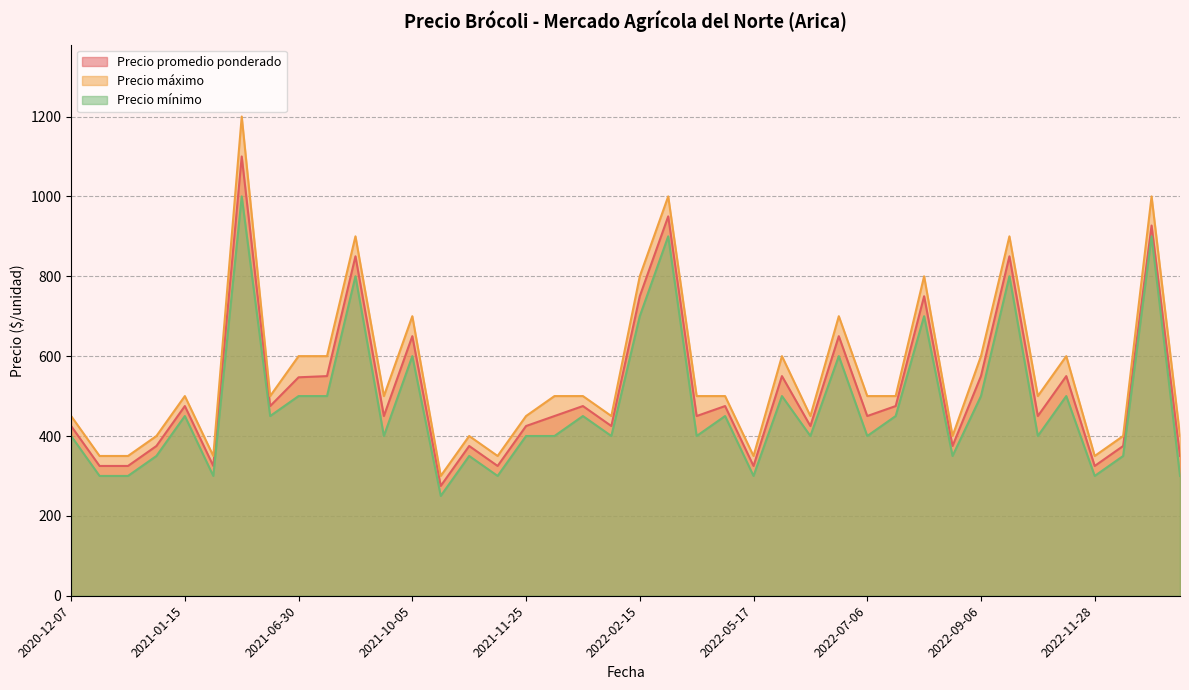

What are all the series names shown in the legend?

Precio promedio ponderado, Precio máximo, Precio mínimo